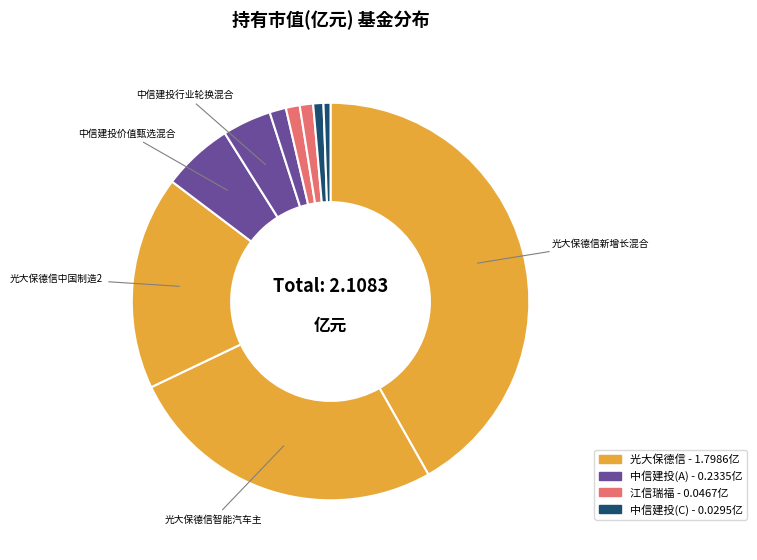

Does any single category account for the majority?

No